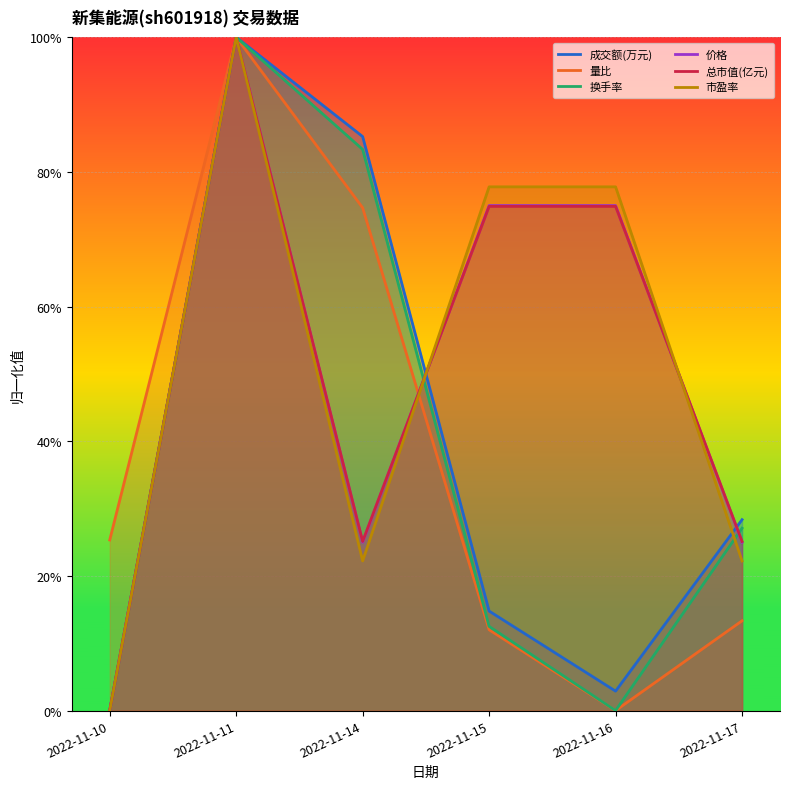

Rank the series by their maximum value, from highest to lowest.

成交额(万元), 量比, 换手率, 价格, 总市值(亿元), 市盈率